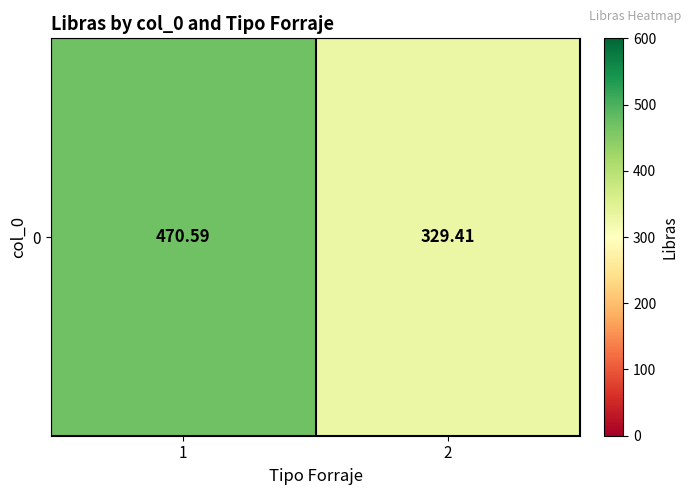

True or false: the data shows 329.4 at 2.

True